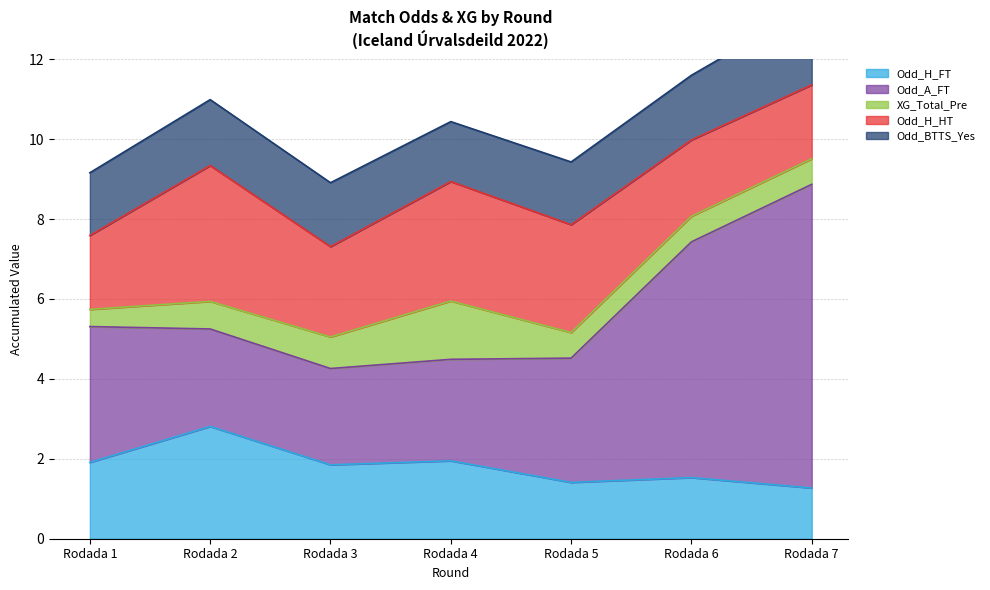

What is the maximum value shown in the chart?

7.6